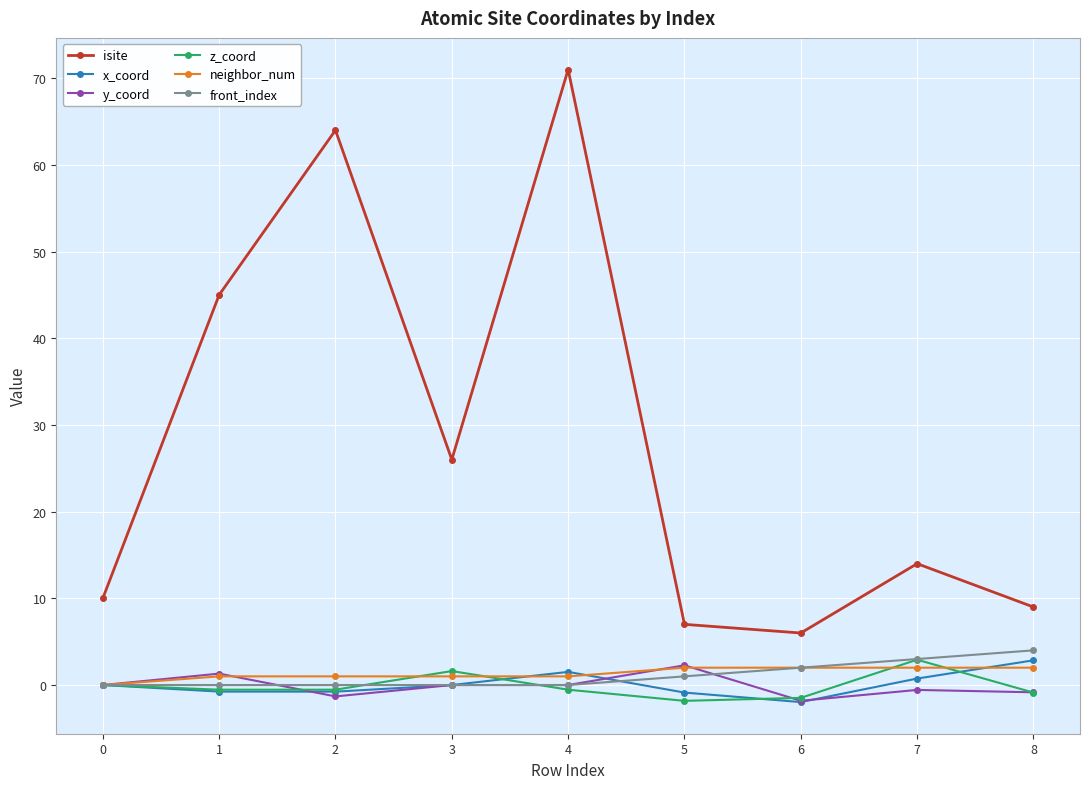

Is this an area chart (filled region under the line)?

No